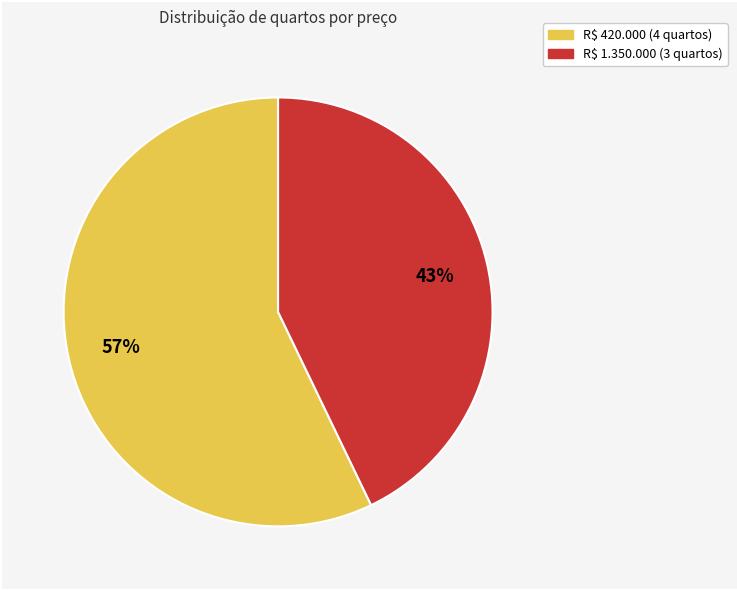

Which category has the biggest portion of the pie?

R$ 420.000